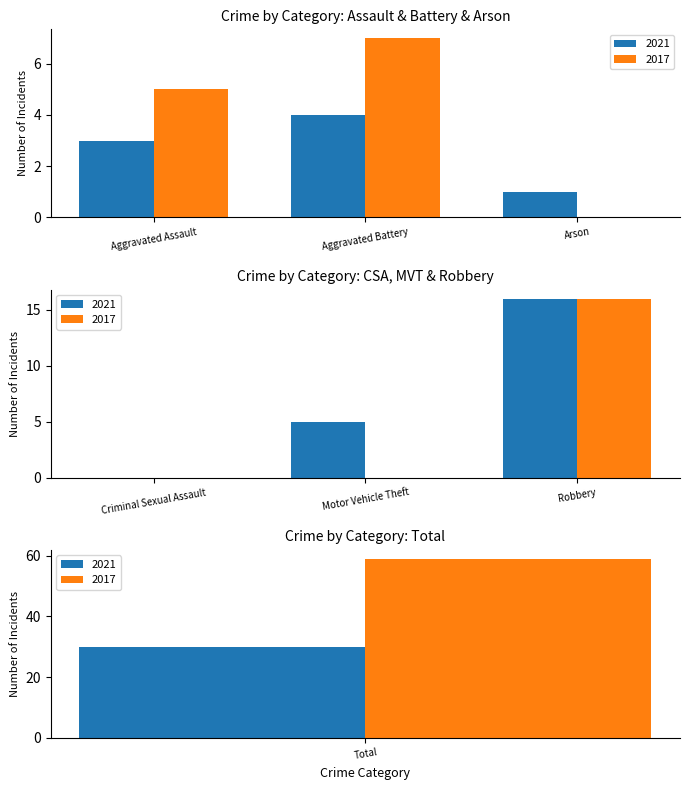

Which category has the highest value across all series?

Total